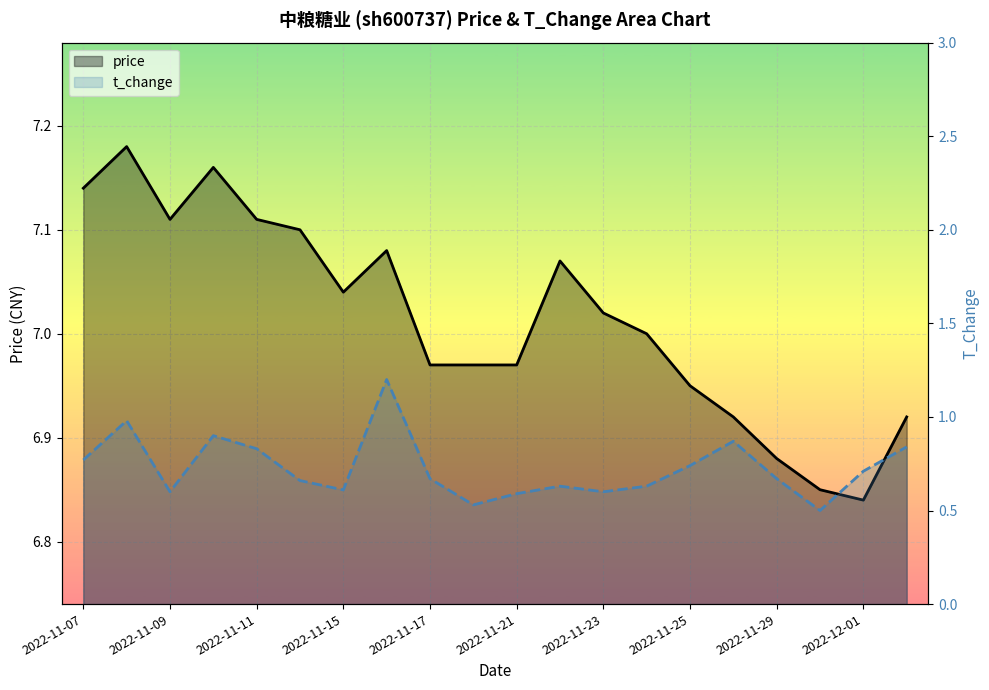

Which series has the largest total across all categories?

price